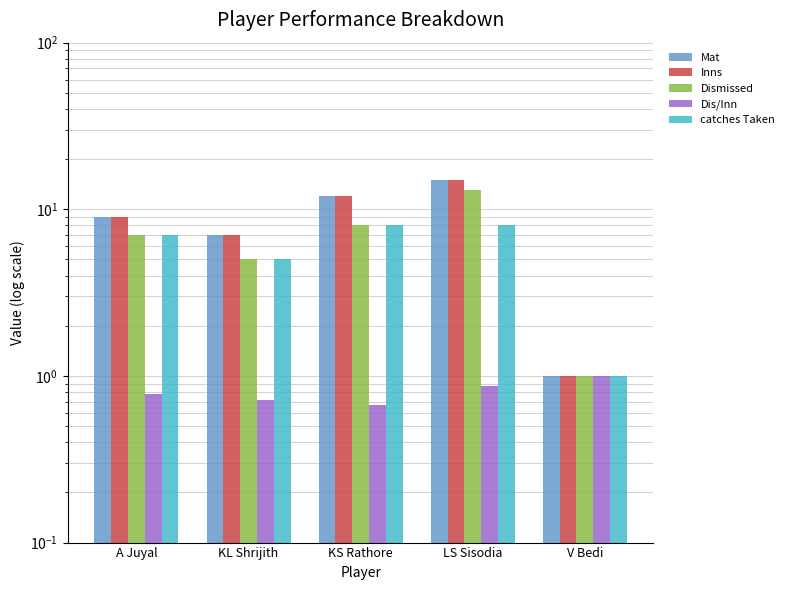

The Inns series shows 1.0 at V Bedi. True or false?

True